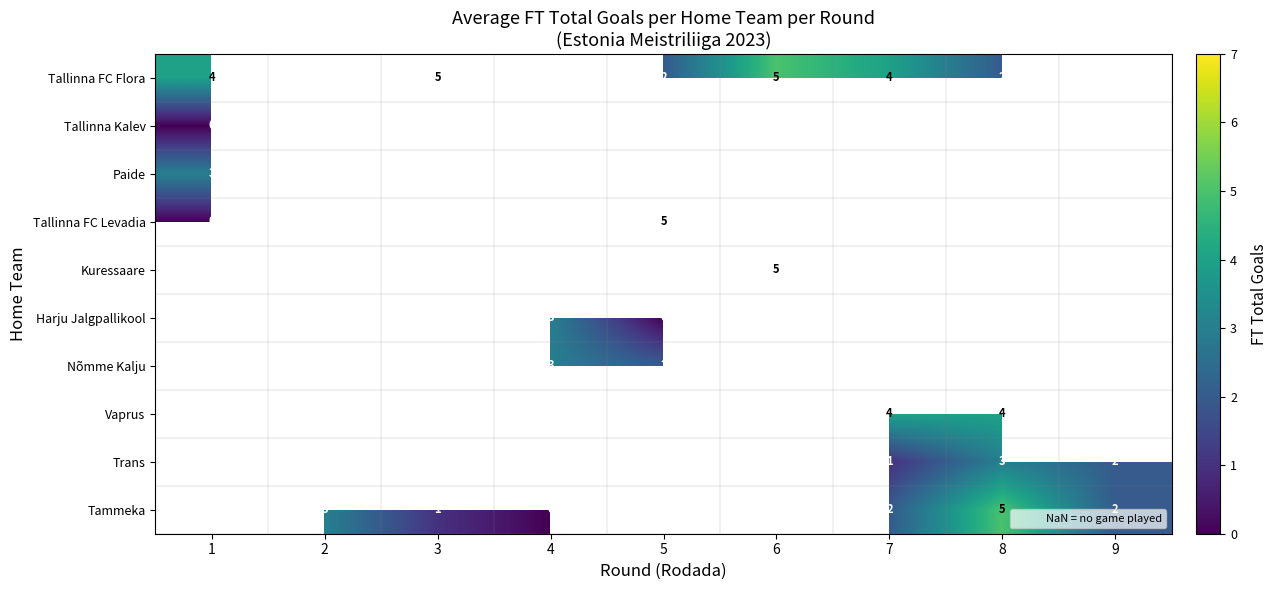

Is it true that Paide equals 3 at 1?

True